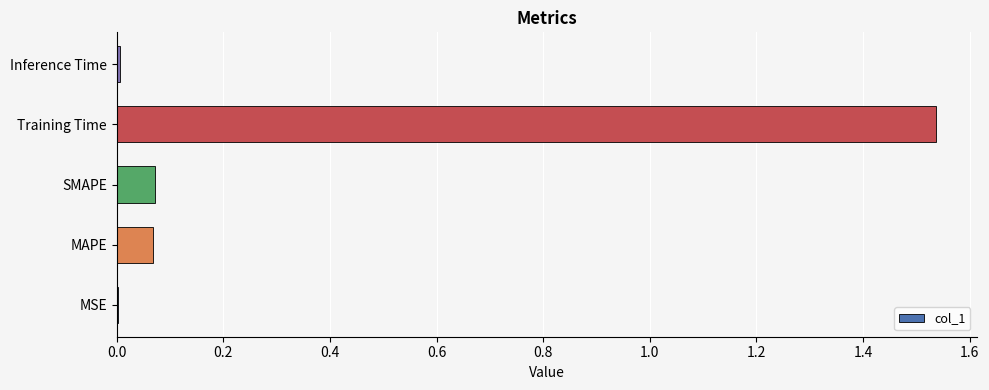

What is the change in value from SMAPE to Training Time?

+1.5